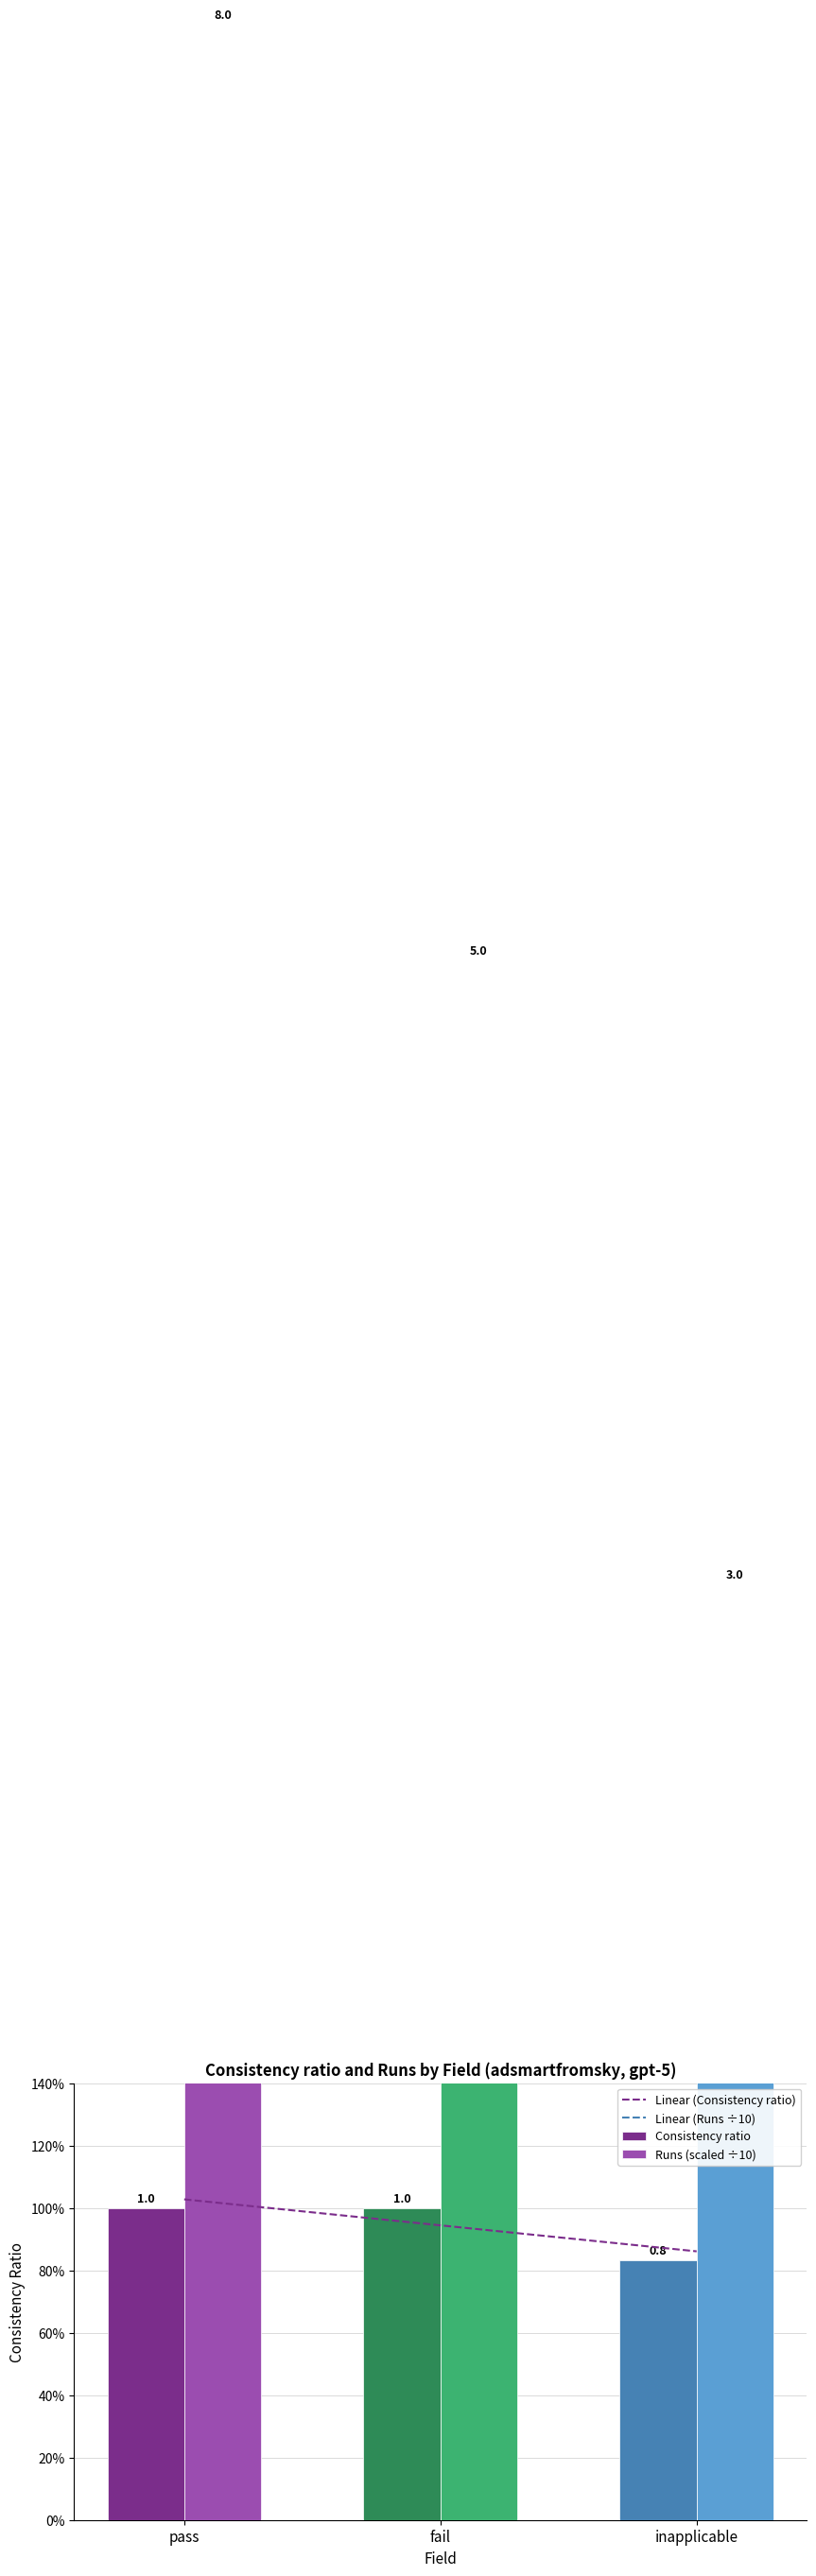

Are the bars grouped side by side (vs. stacked)?

Yes